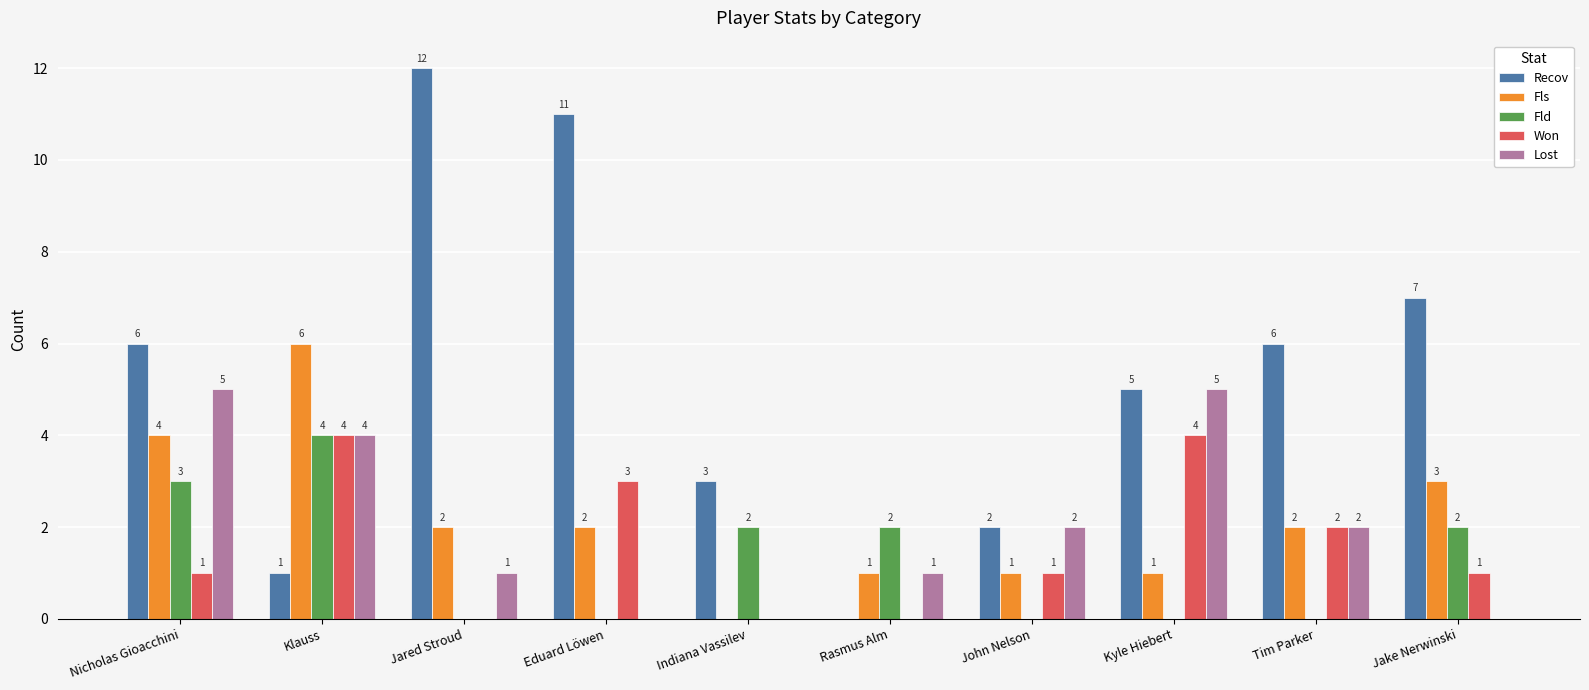

How many positive values does the Fls series have?

9